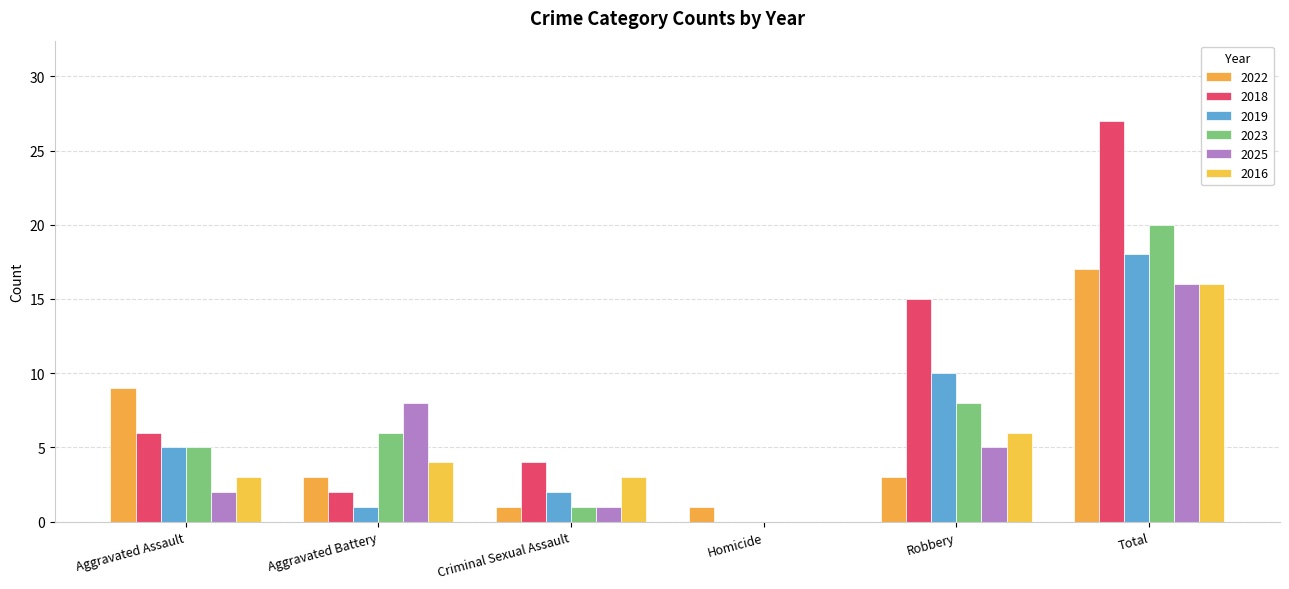

Which has a higher value, Total or Aggravated Assault?

Total